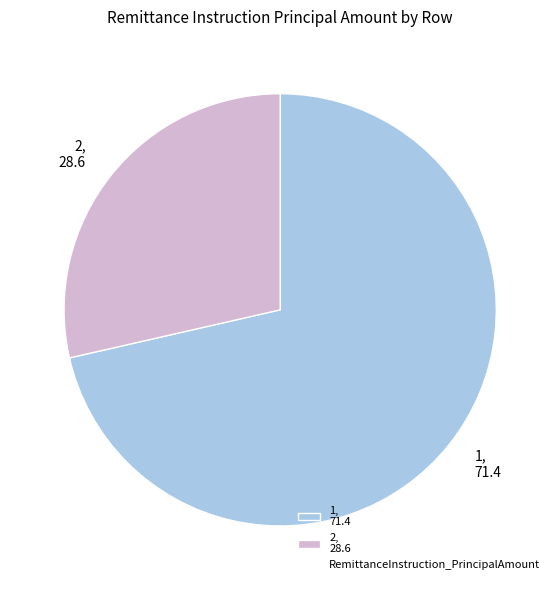

The 1, 71.4 slice represents 59% of the pie. True or false?

False